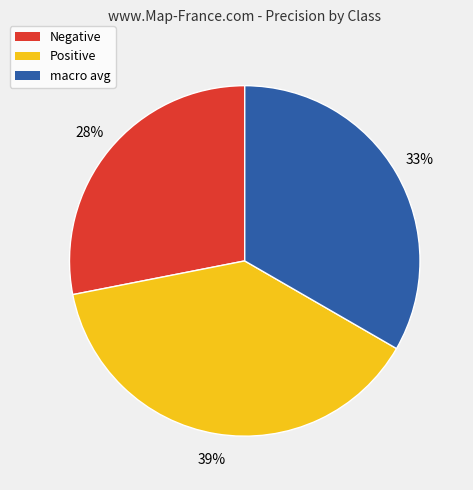

Is there any slice that represents more than half of the pie?

No